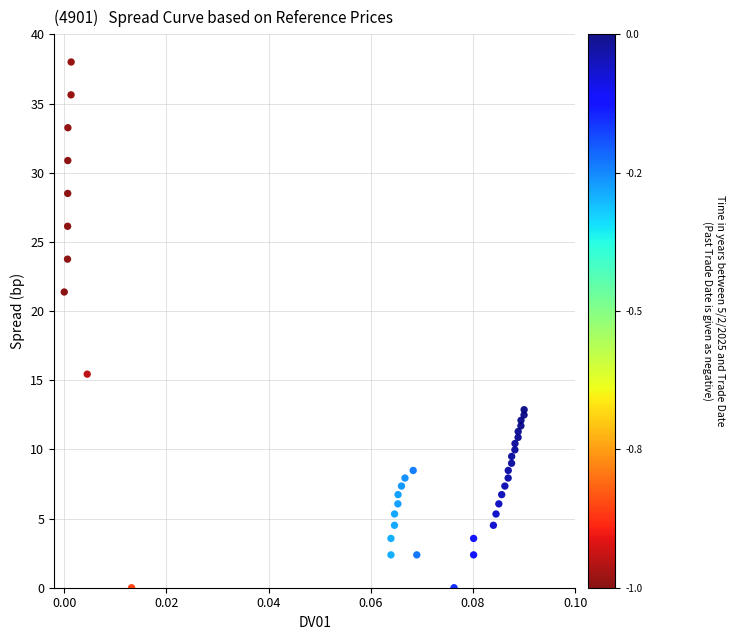

What Y value in the scatter plot is closest to 19?

21.4